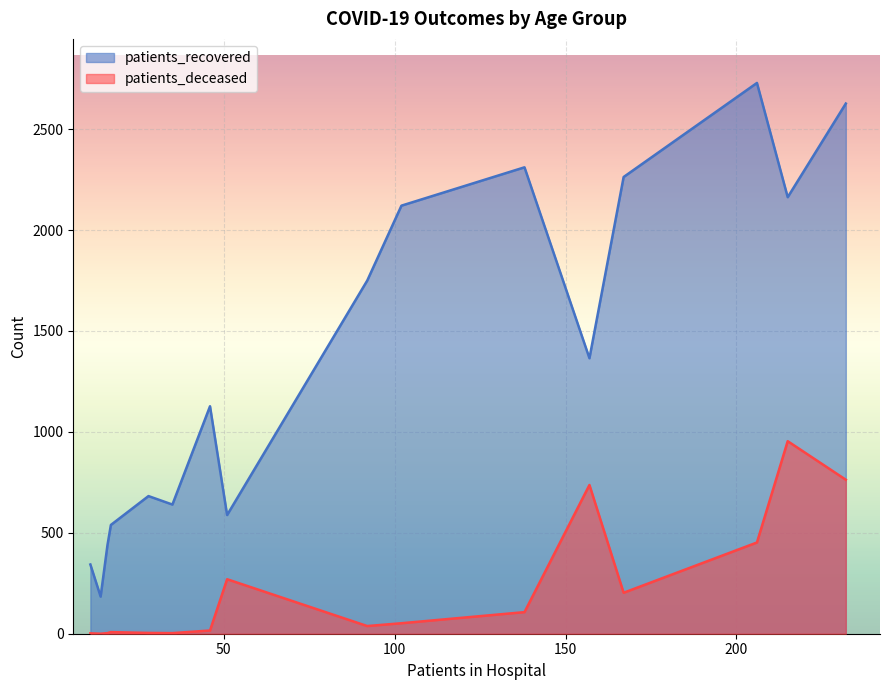

What is the maximum value shown in the chart?

2729